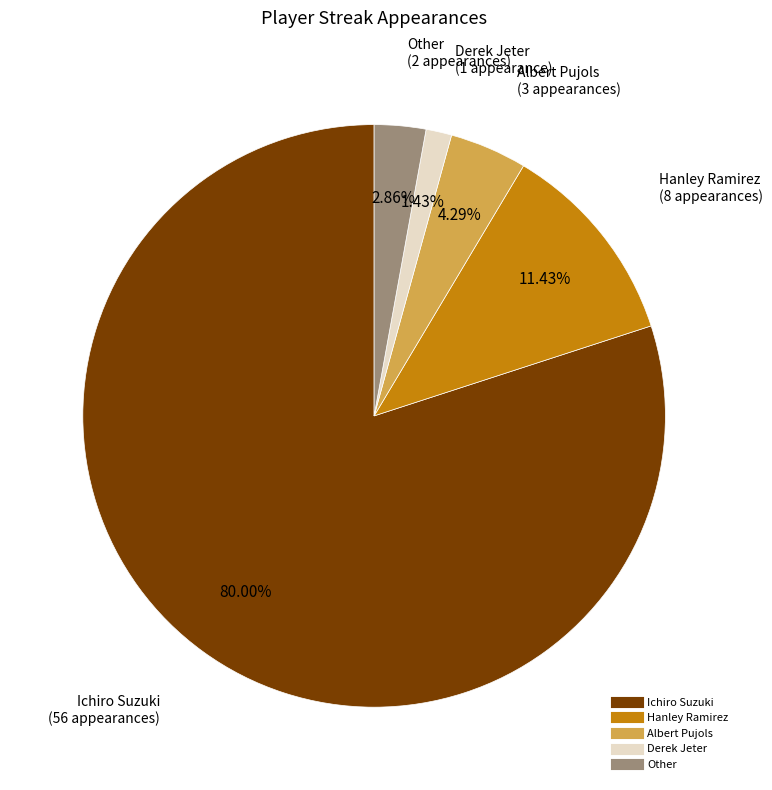

What percentage is the Ichiro Suzuki slice, to the nearest percent?

80%